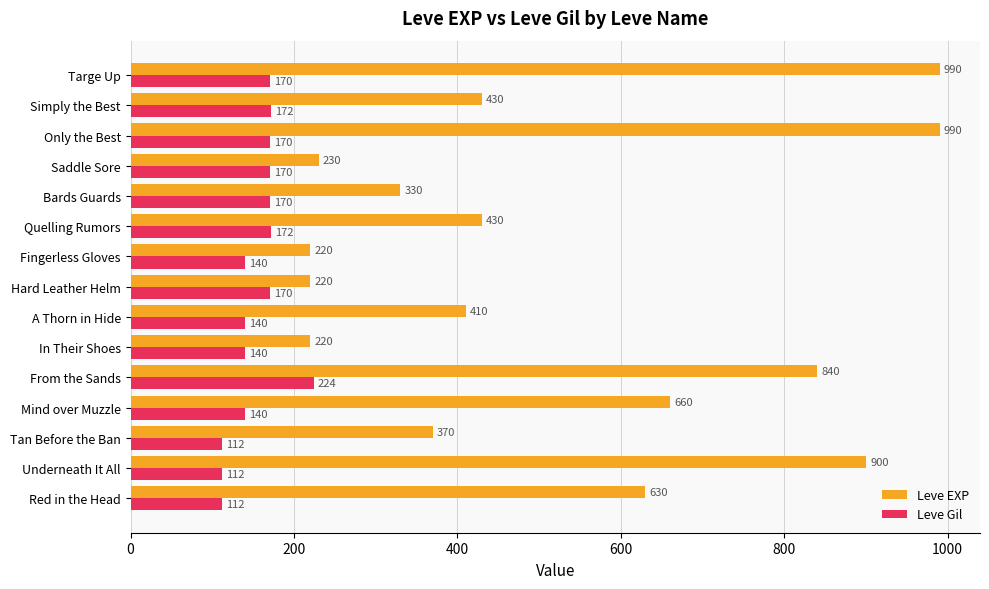

Is it true that Leve Gil equals 112 at Red in the Head?

True